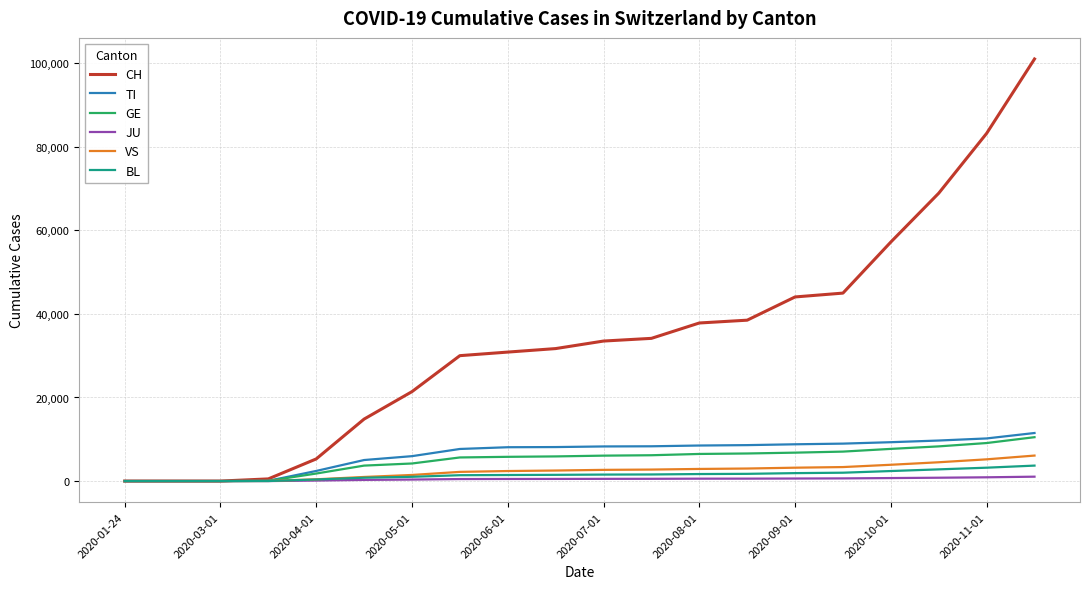

How many lines are shown in the chart?

6